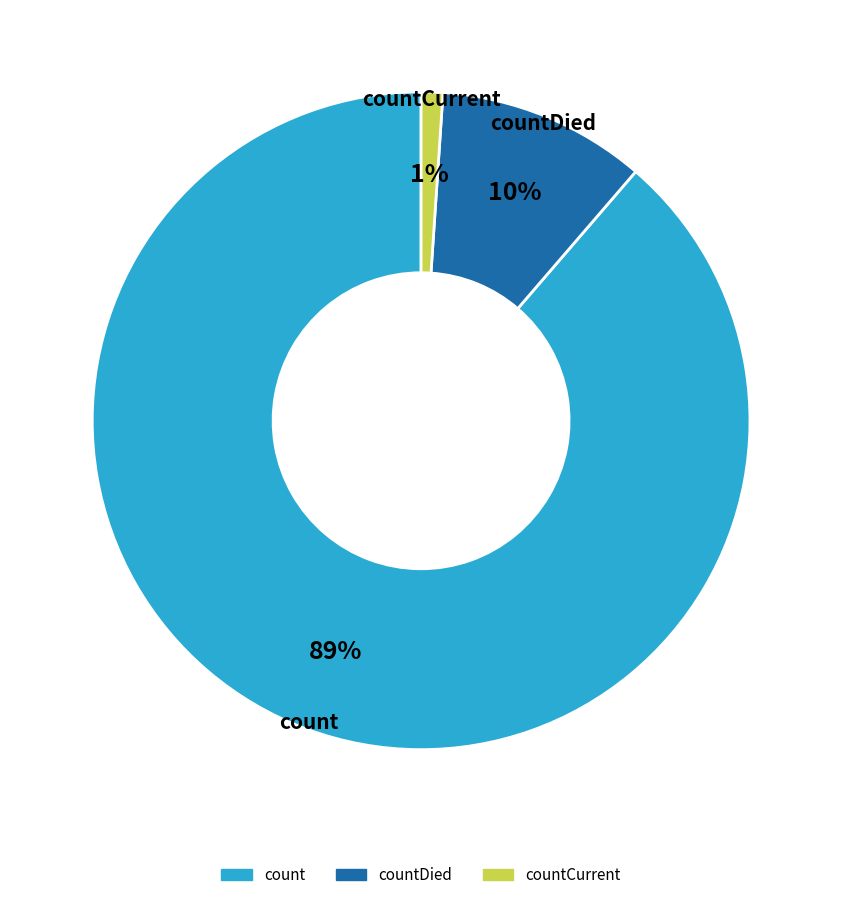

Does any single category account for the majority?

Yes